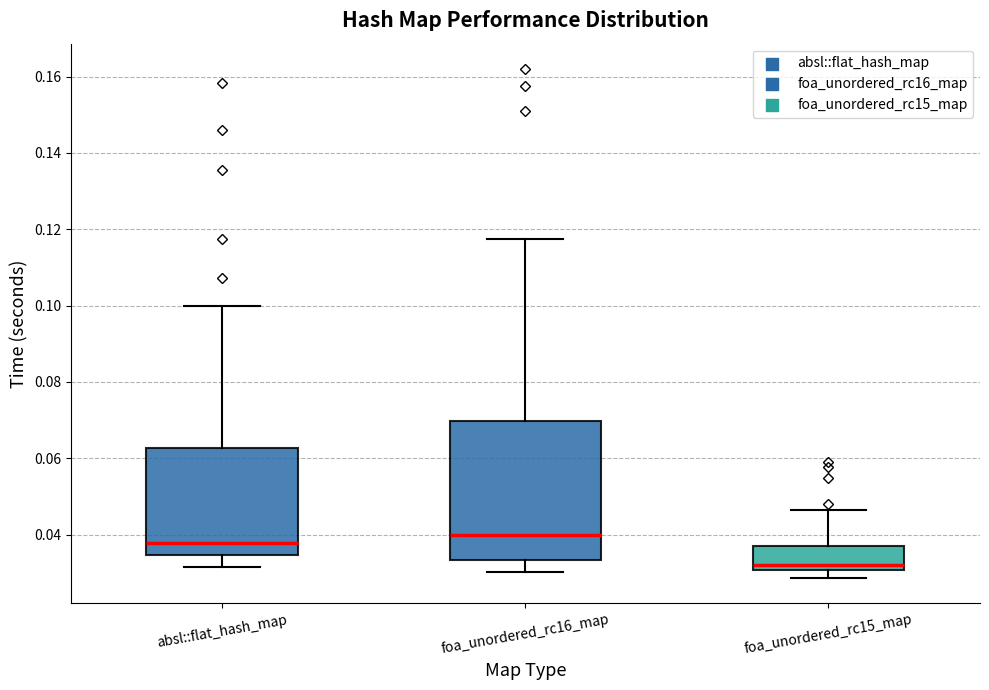

Comparing the boxes themselves (not the whiskers), which one is the tallest?

foa_unordered_rc16_map